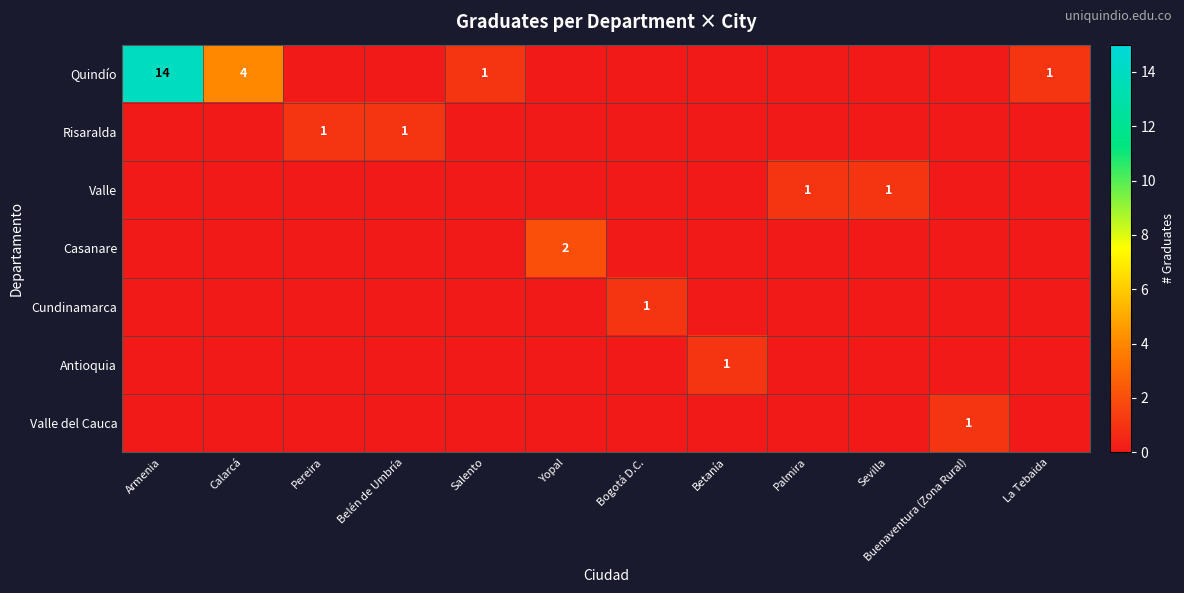

The value of Valle at Palmira is 1. True or false?

True